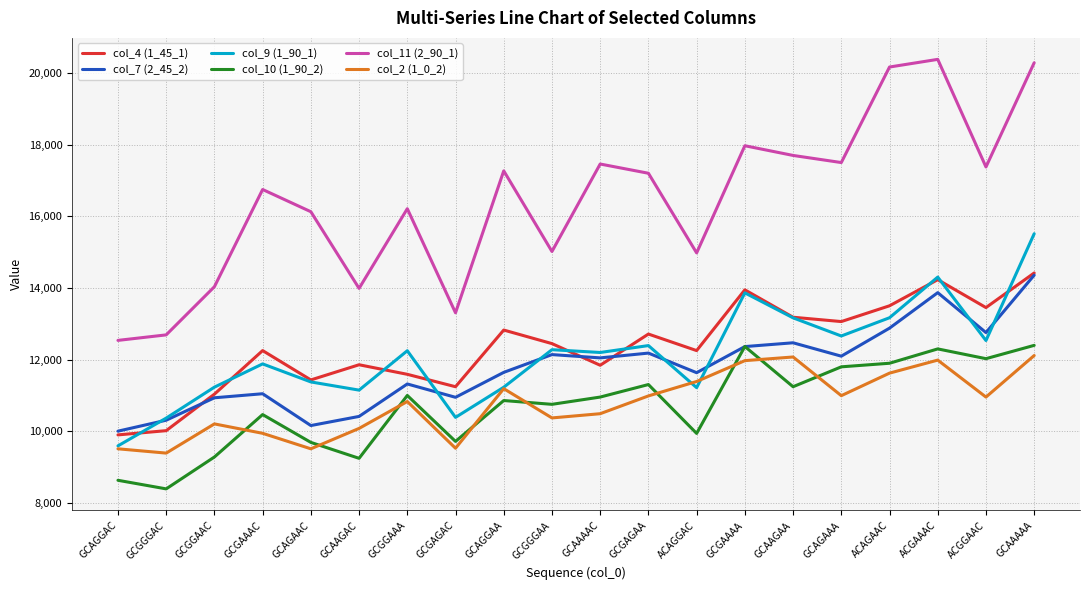

True or false: col_7 (2_45_2) and col_9 (1_90_1) intersect in this chart.

True